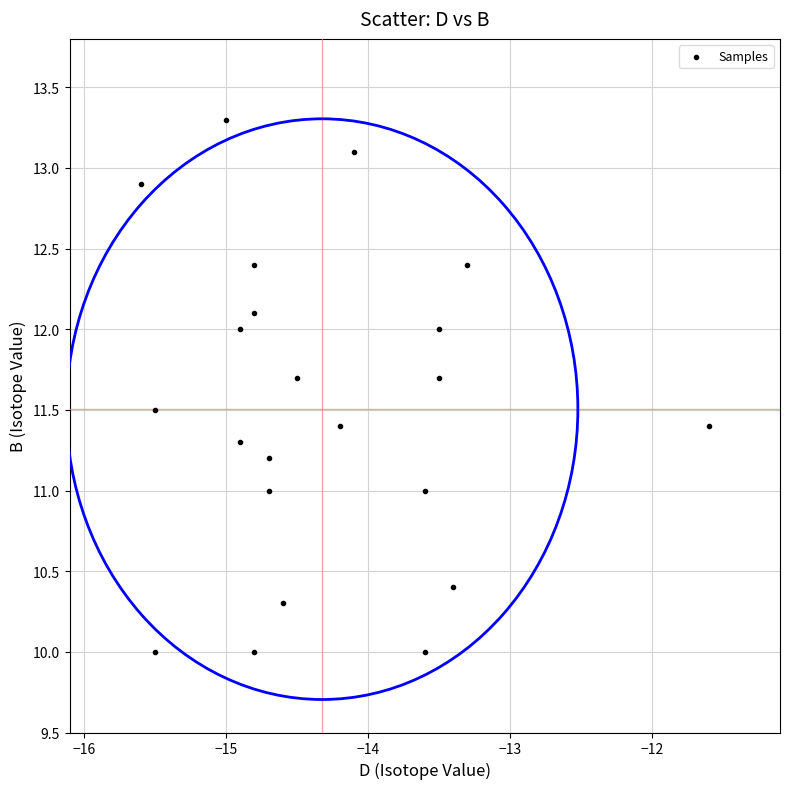

What is the range of X values (max minus min)?

4.0